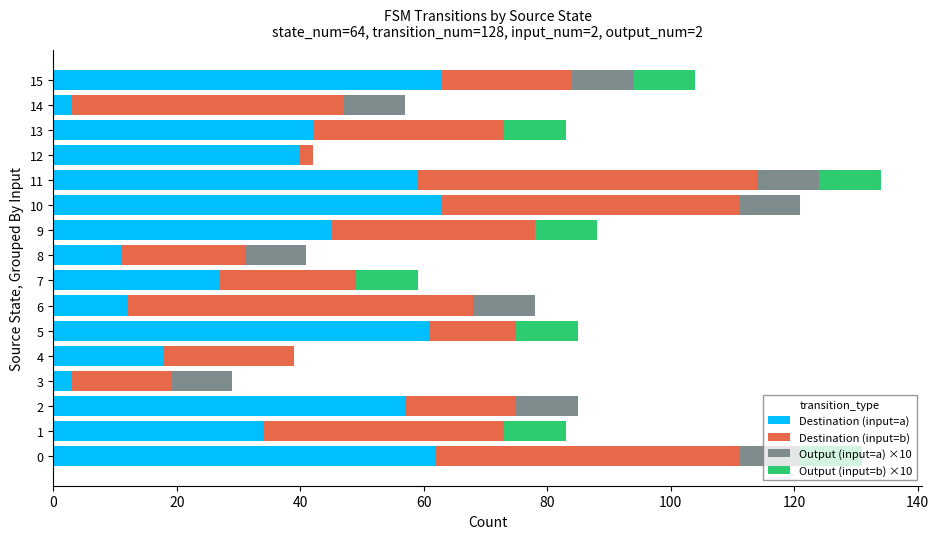

What is the maximum value for Destination (input=a)?

63